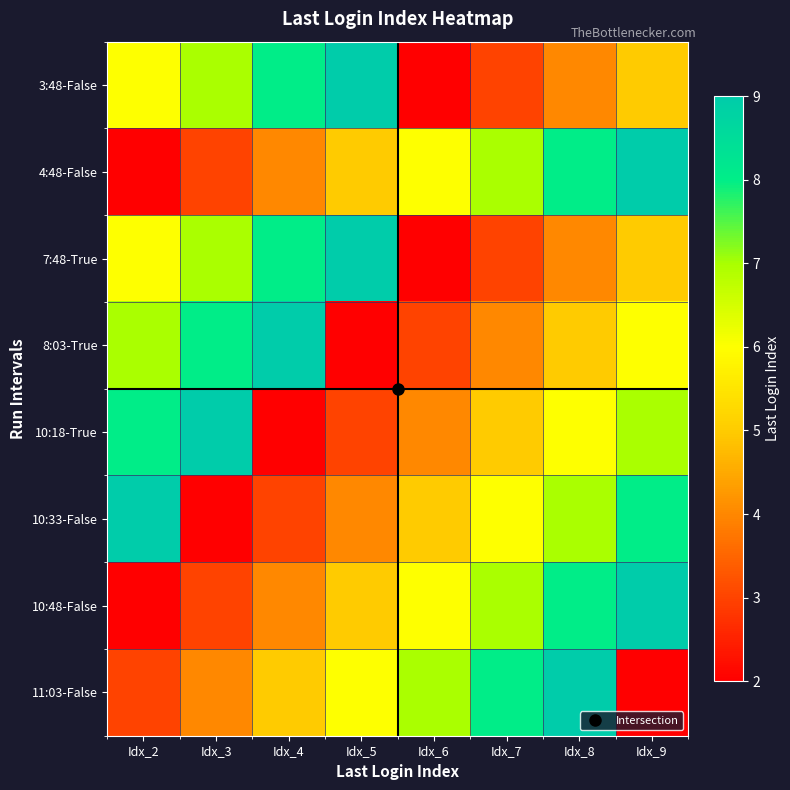

Reading left to right, transcribe all the data shown in this chart.

3:48-False: Idx_2=6	Idx_3=7	Idx_4=8	Idx_5=9	Idx_6=2	Idx_7=3	Idx_8=4	Idx_9=5
4:48-False: Idx_2=2	Idx_3=3	Idx_4=4	Idx_5=5	Idx_6=6	Idx_7=7	Idx_8=8	Idx_9=9
7:48-True: Idx_2=6	Idx_3=7	Idx_4=8	Idx_5=9	Idx_6=2	Idx_7=3	Idx_8=4	Idx_9=5
8:03-True: Idx_2=7	Idx_3=8	Idx_4=9	Idx_5=2	Idx_6=3	Idx_7=4	Idx_8=5	Idx_9=6
10:18-True: Idx_2=8	Idx_3=9	Idx_4=2	Idx_5=3	Idx_6=4	Idx_7=5	Idx_8=6	Idx_9=7
10:33-False: Idx_2=9	Idx_3=2	Idx_4=3	Idx_5=4	Idx_6=5	Idx_7=6	Idx_8=7	Idx_9=8
10:48-False: Idx_2=2	Idx_3=3	Idx_4=4	Idx_5=5	Idx_6=6	Idx_7=7	Idx_8=8	Idx_9=9
11:03-False: Idx_2=3	Idx_3=4	Idx_4=5	Idx_5=6	Idx_6=7	Idx_7=8	Idx_8=9	Idx_9=2